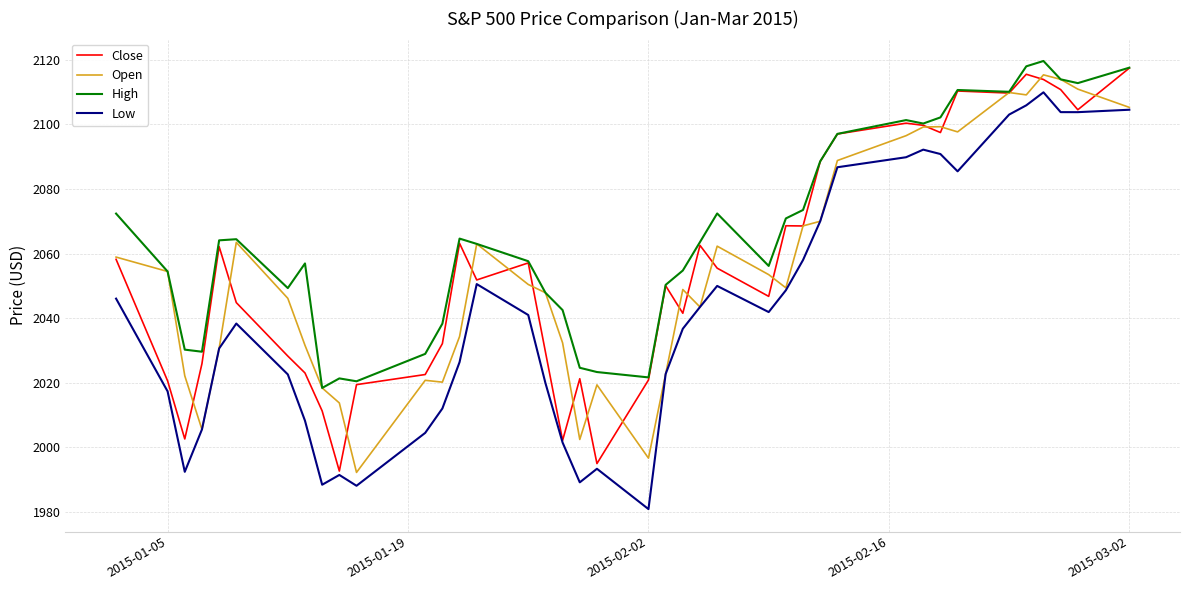

Which series has the largest total across all categories?

High